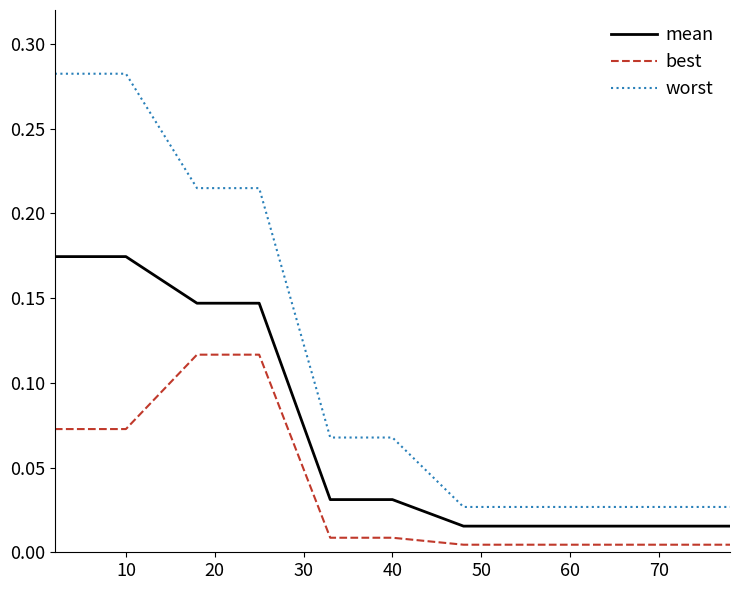

True or false: best and mean intersect in this chart.

False